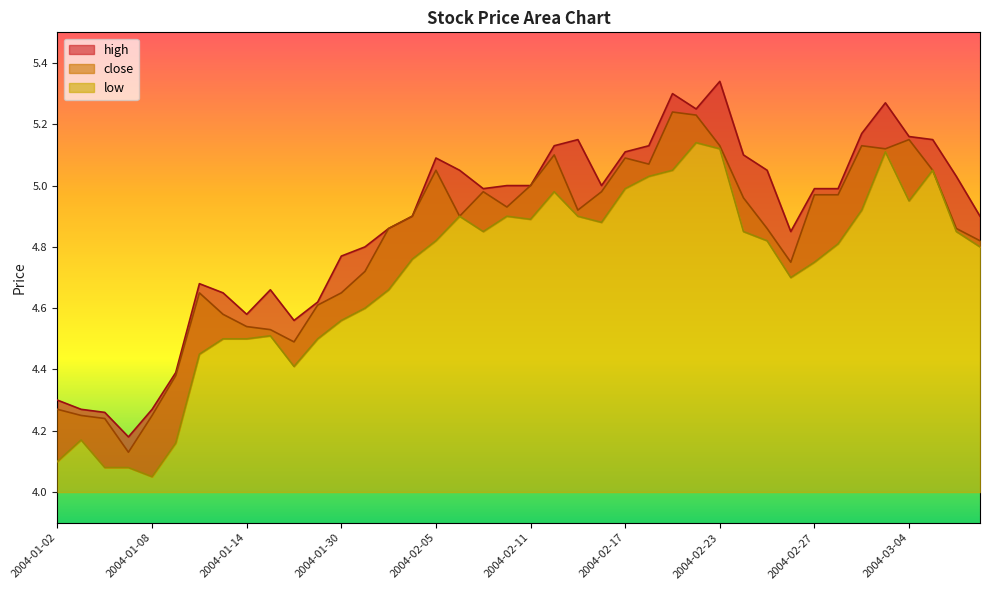

How many interior local valleys does the low series have?

7